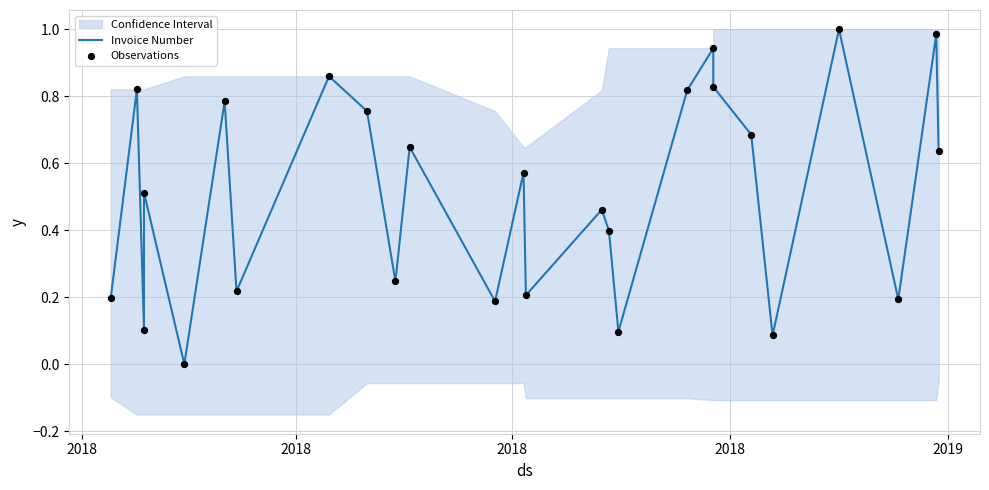

At how many categories does at least one series exceed 0?

25